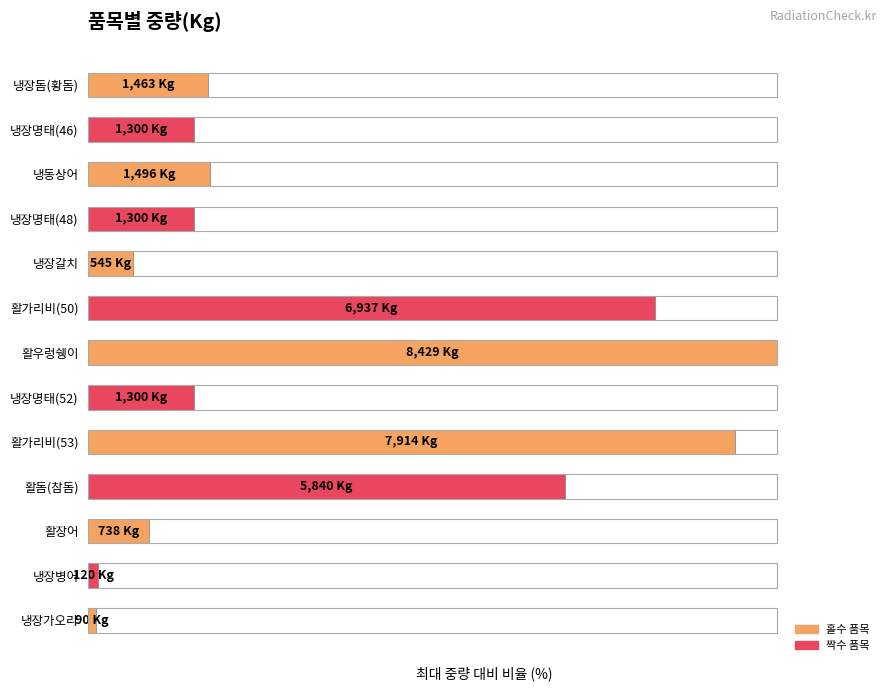

List the labels in order of value, smallest first.

냉장가오리, 냉장병어, 냉장갈치, 활장어, 냉장명태(46), 냉장명태(48), 냉장명태(52), 냉장돔(황돔), 냉동상어, 활돔(참돔), 활가리비(50), 활가리비(53), 활우렁쉥이